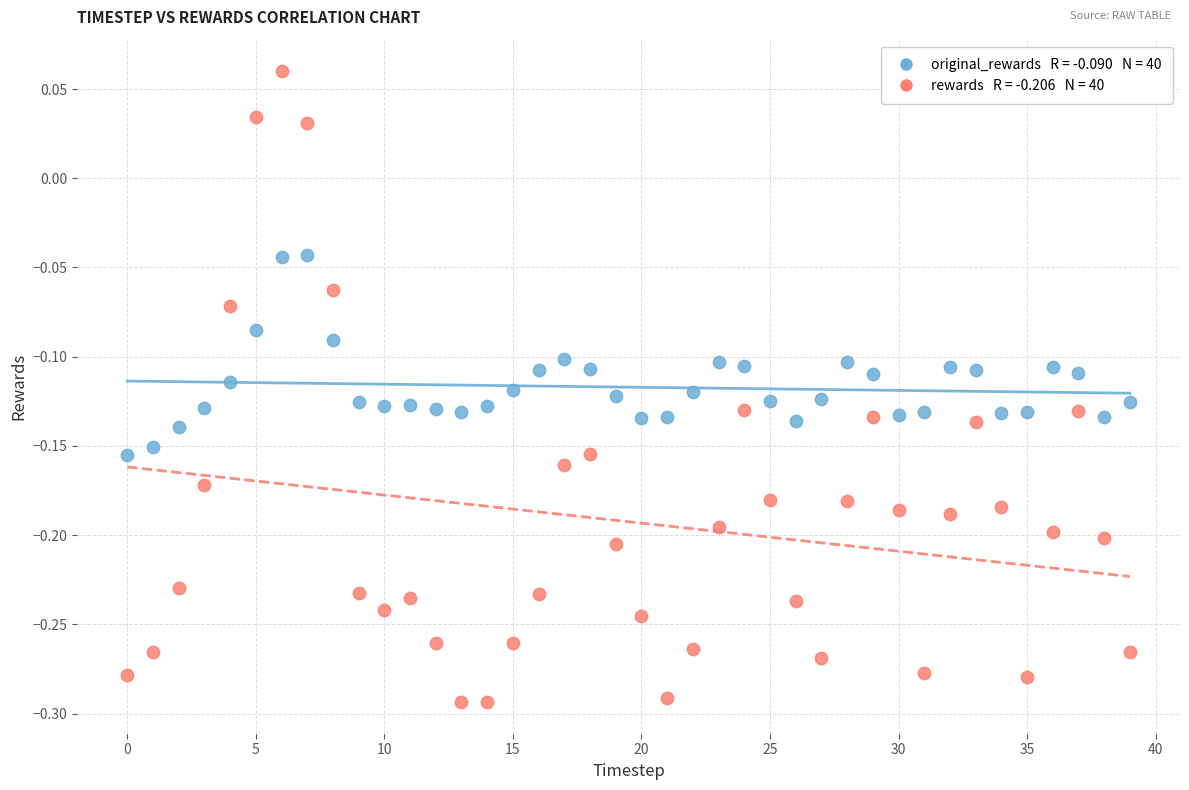

Across all data points, what is the range of Y values (max minus min)?

0.4